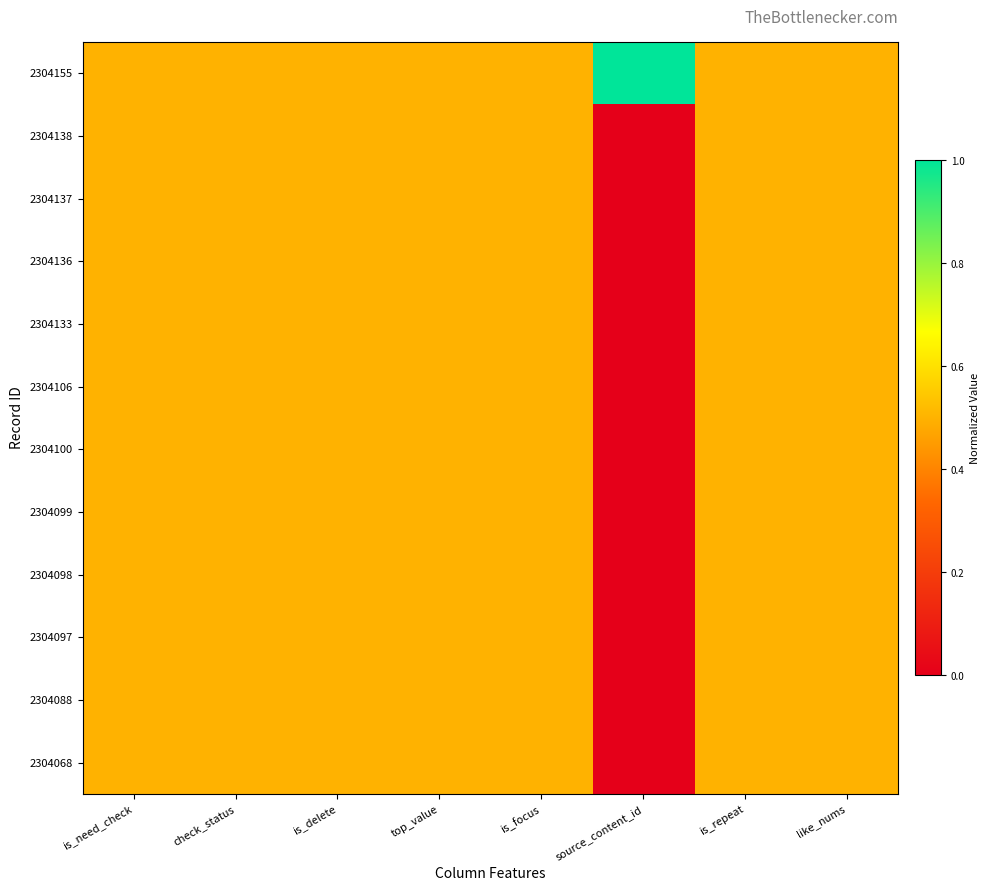

Which series has the largest total across all categories?

2304155